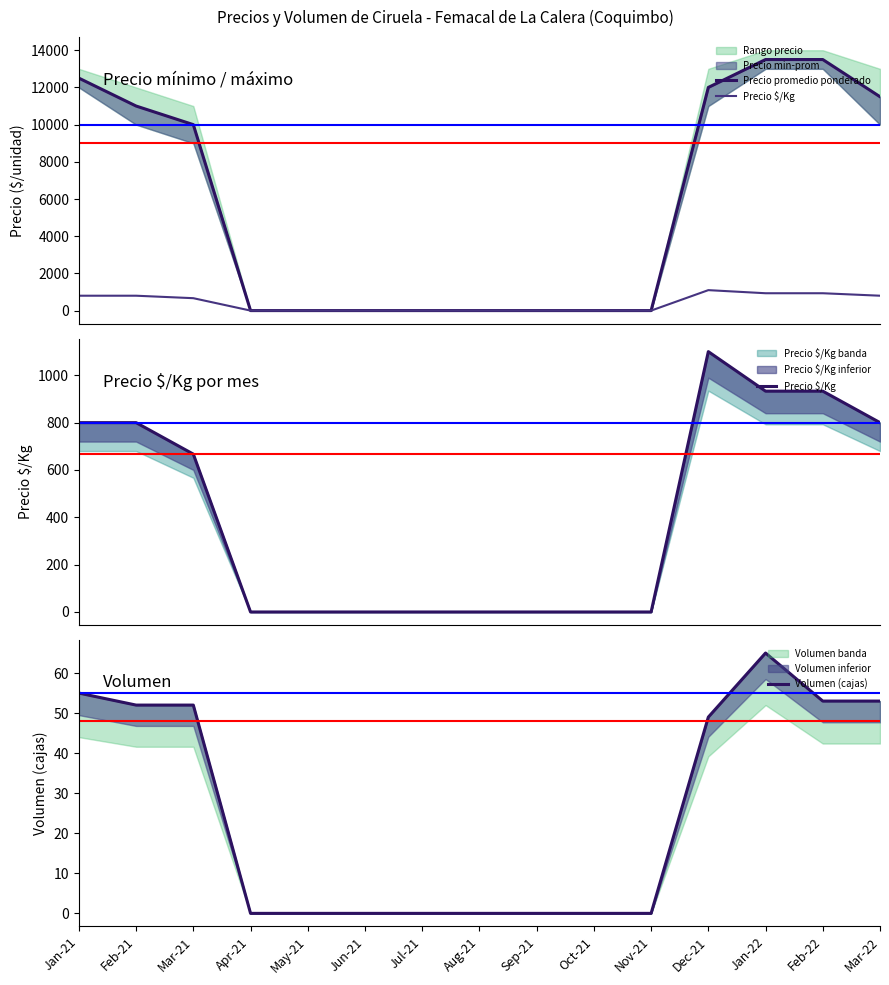

What is the difference between the maximum and second lowest values in the Precio promedio ponderado series?

13500